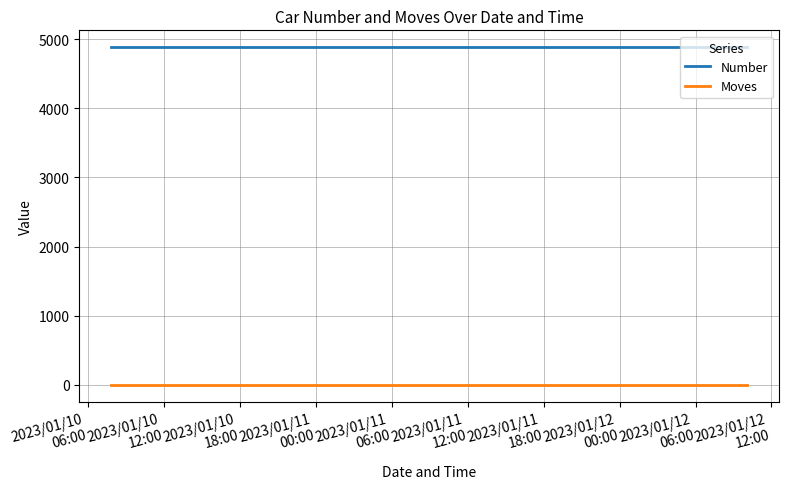

List the series in order of their overall mean, highest first.

Number, Moves